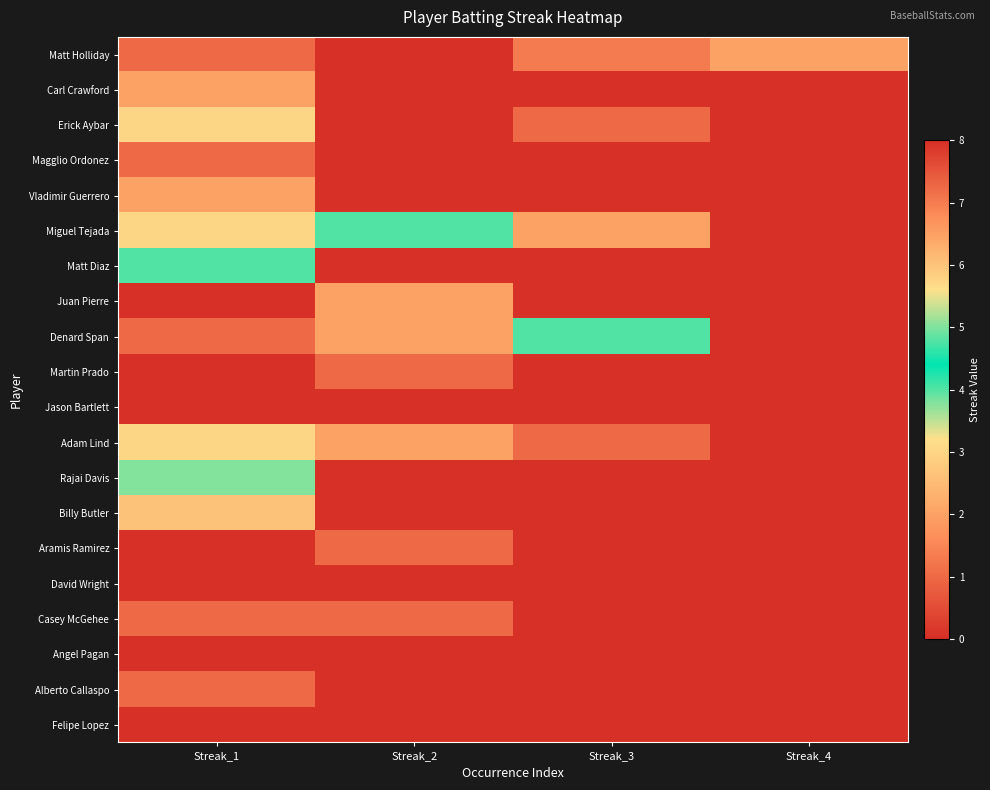

List the series in order of their peak value, lowest first.

Jason Bartlett, David Wright, Angel Pagan, Felipe Lopez, Magglio Ordonez, Martin Prado, Casey McGehee, Alberto Callaspo, Carl Crawford, Vladimir Guerrero, Juan Pierre, Erick Aybar, Adam Lind, Miguel Tejada, Matt Diaz, Denard Span, Rajai Davis, Billy Butler, Matt Holliday, Aramis Ramirez